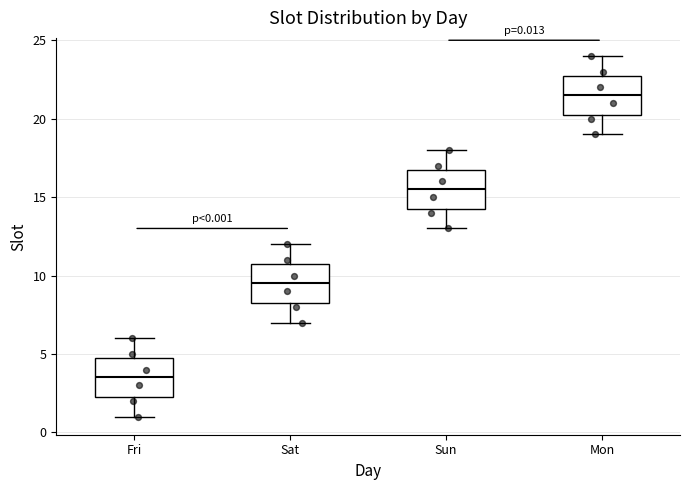

Which box's median line is the highest?

Mon